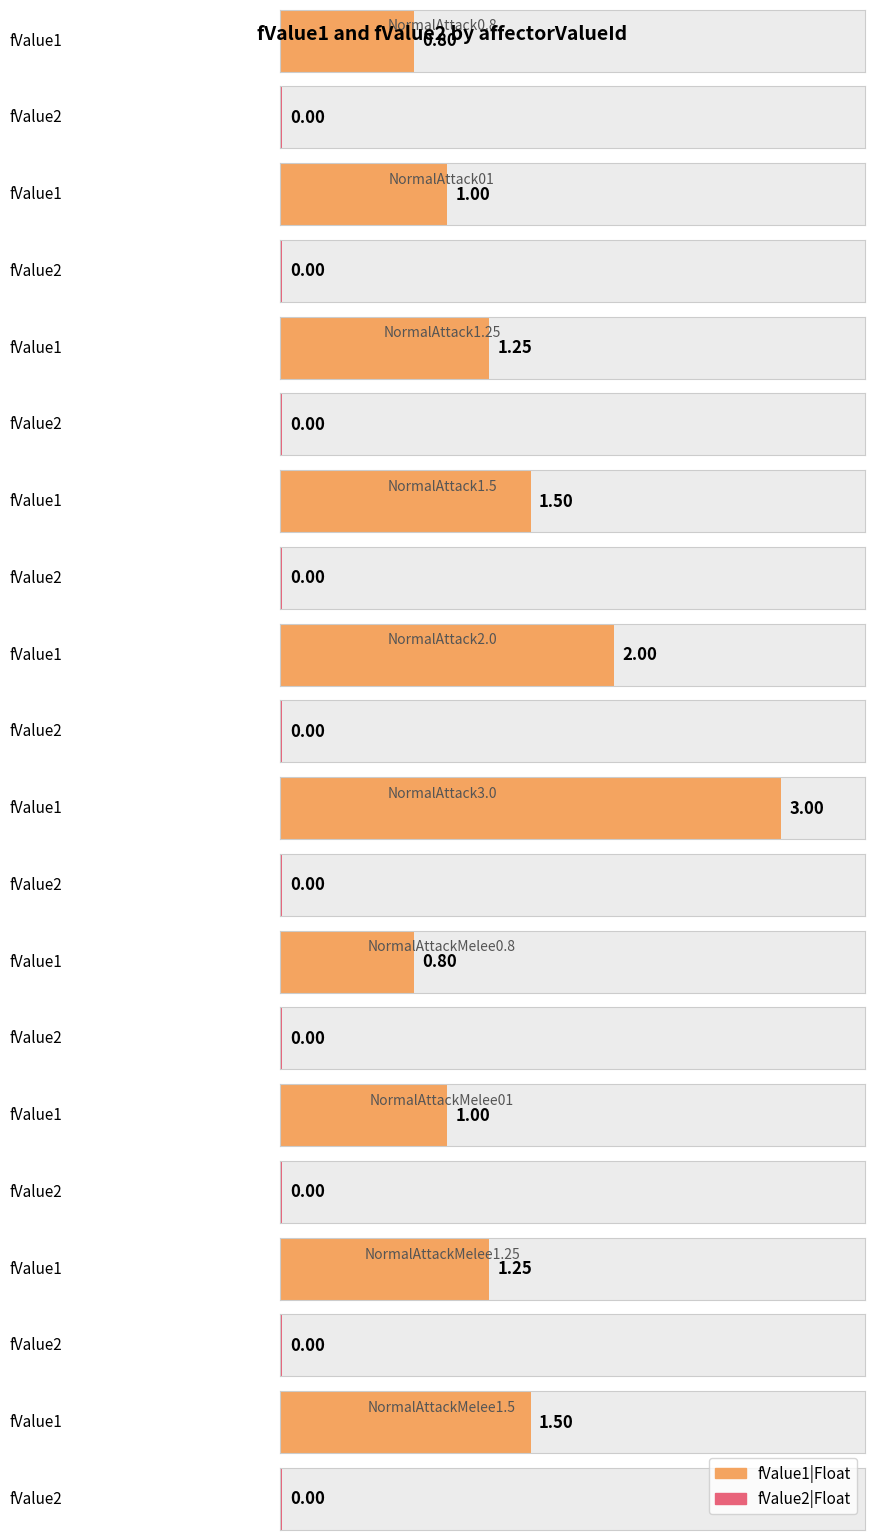

What is the average value of the fValue1|Float series?

1.4